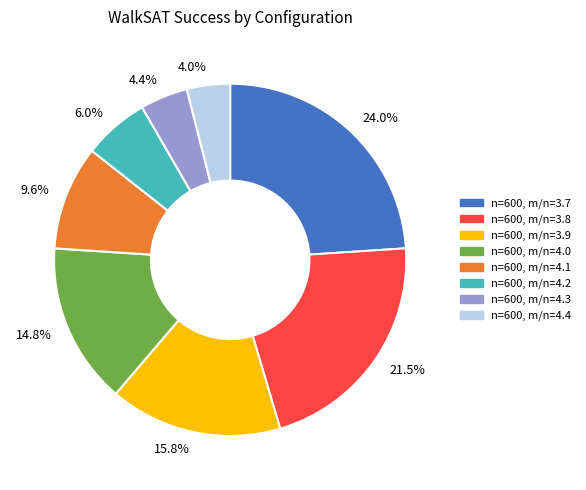

Is the sum of n=600, m/n=4.4 and n=600, m/n=3.8 greater than half?

No